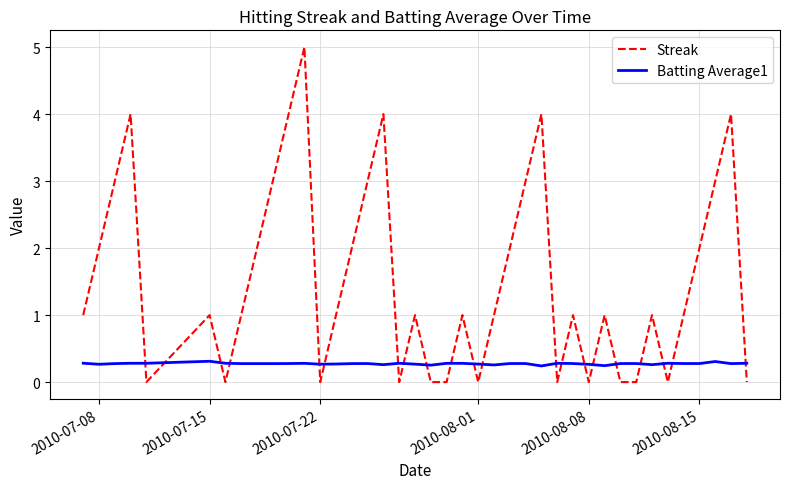

True or false: Streak and Batting Average1 intersect in this chart.

True